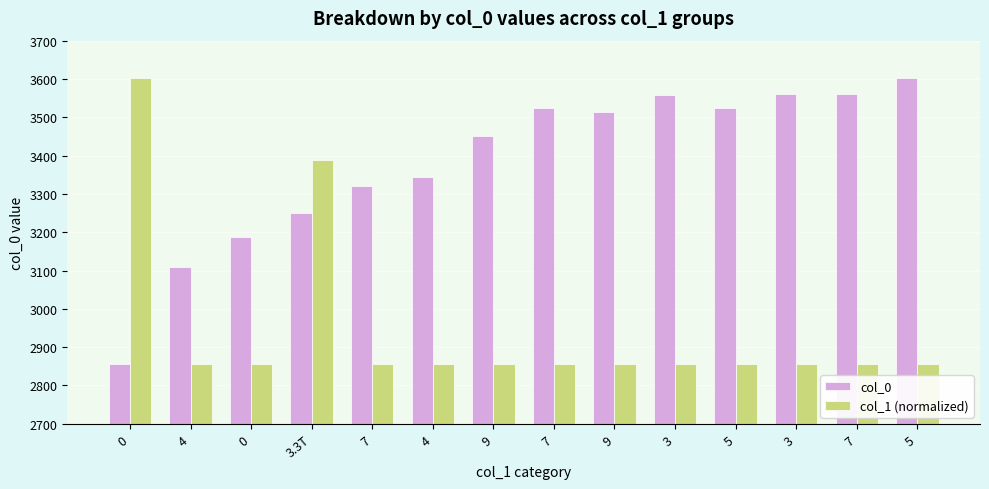

How many bars are there in each group?

2